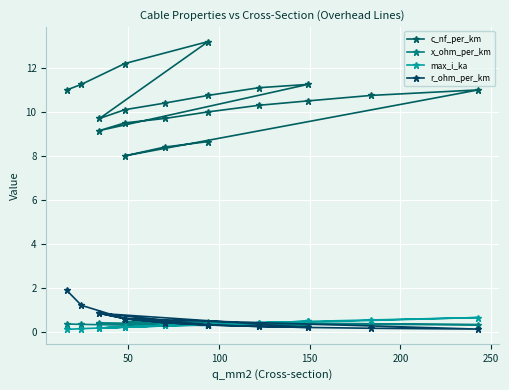

How many lines are shown in the chart?

4